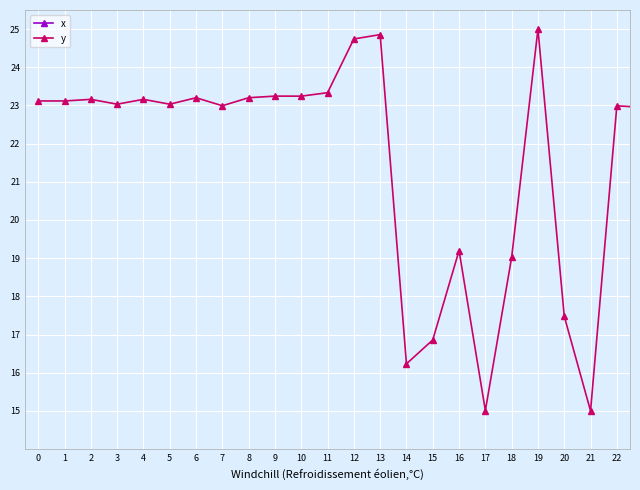

Where is the first local minimum for y?

1